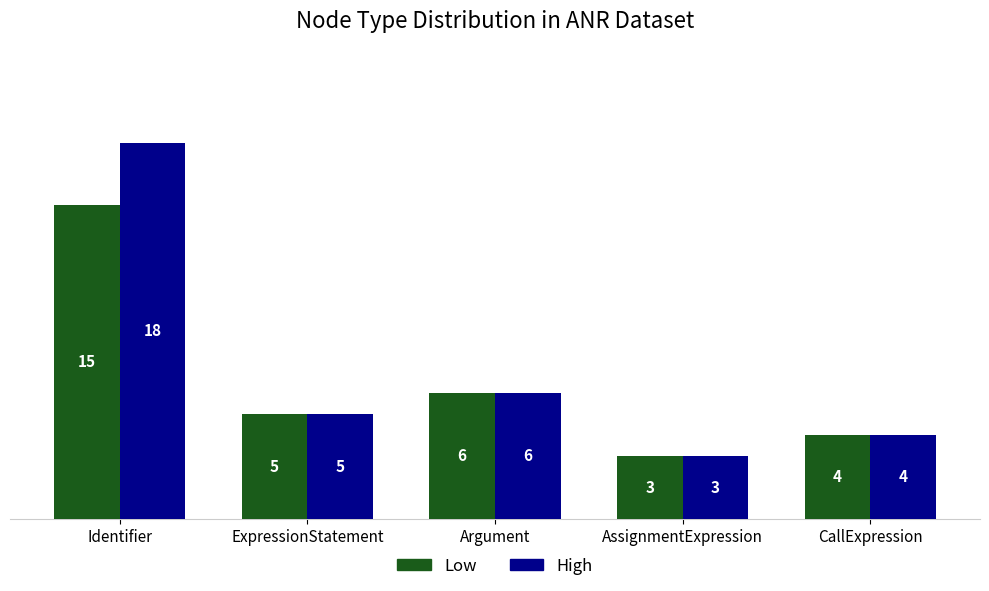

Which label corresponds to the largest value in the chart?

Identifier